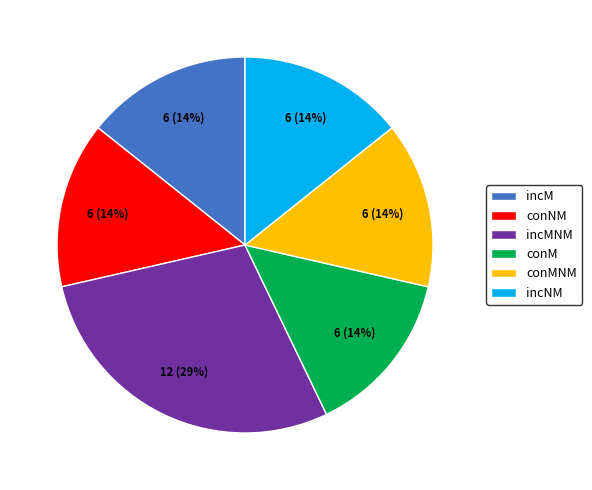

Which category has the biggest portion of the pie?

incMNM